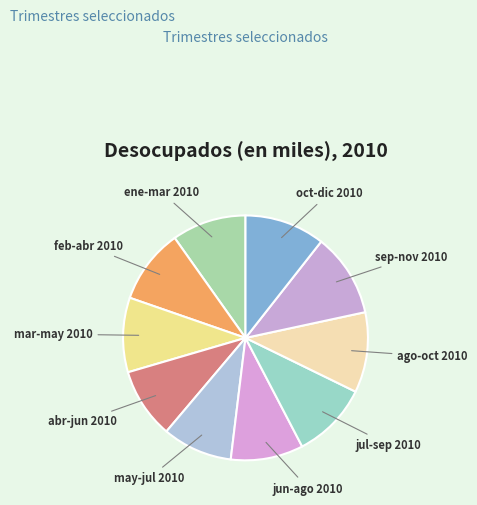

Count the number of slices in the pie.

10